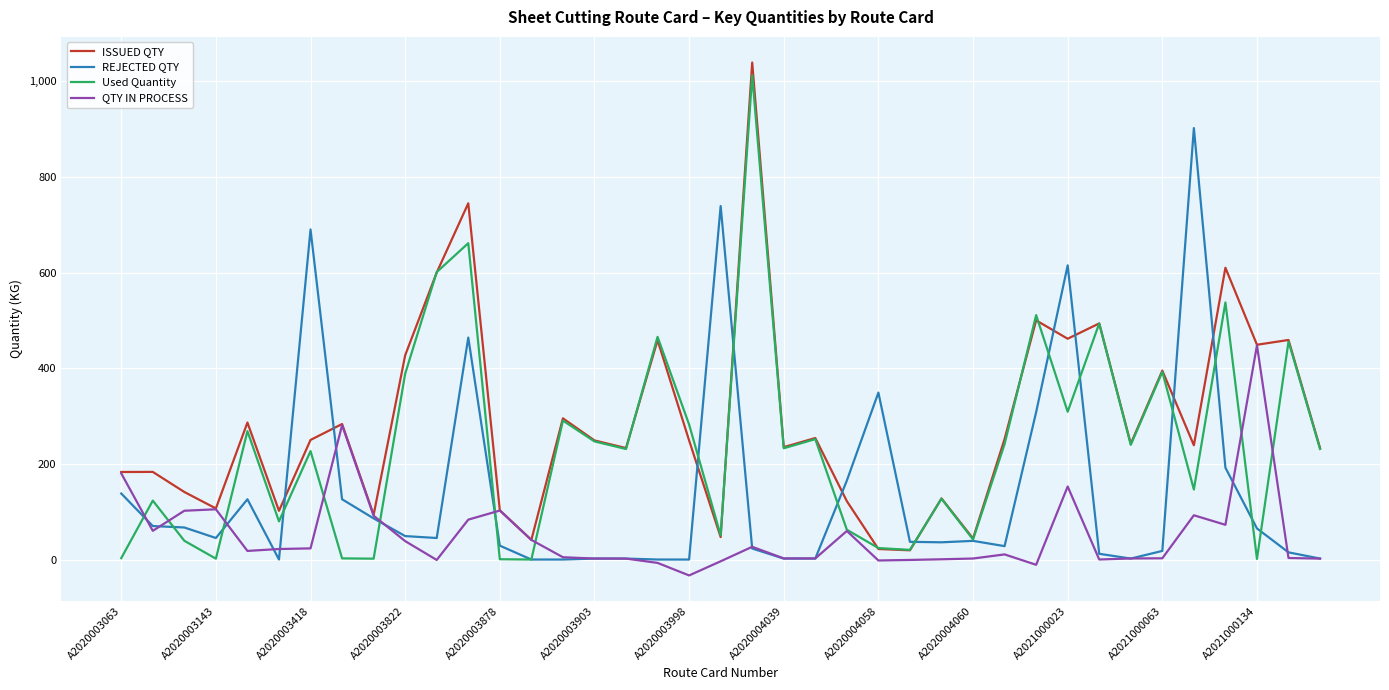

List the series in order of their peak value, lowest first.

QTY IN PROCESS, REJECTED QTY, Used Quantity, ISSUED QTY